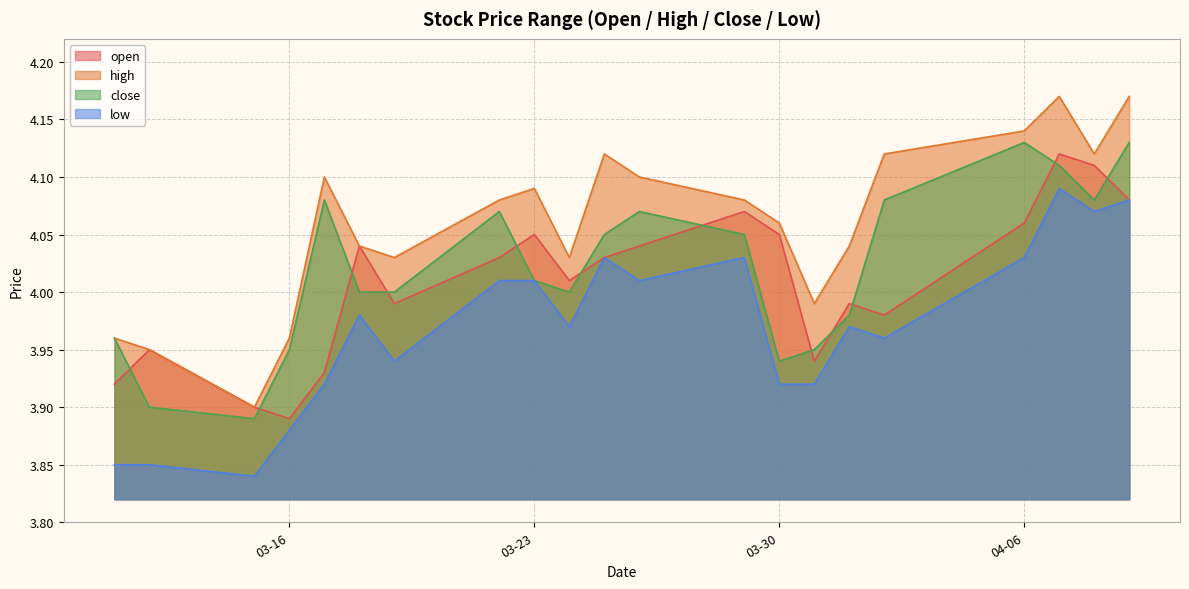

The value of high at 2021-03-29 is 4.1. True or false?

True